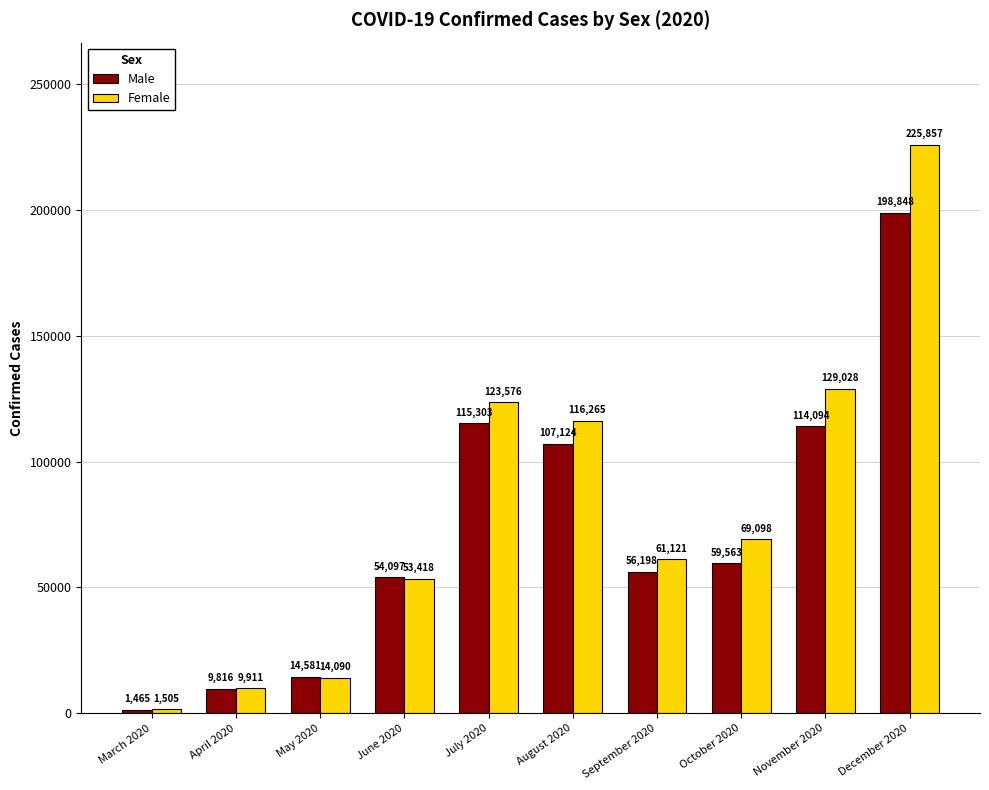

Are the bars horizontal?

No